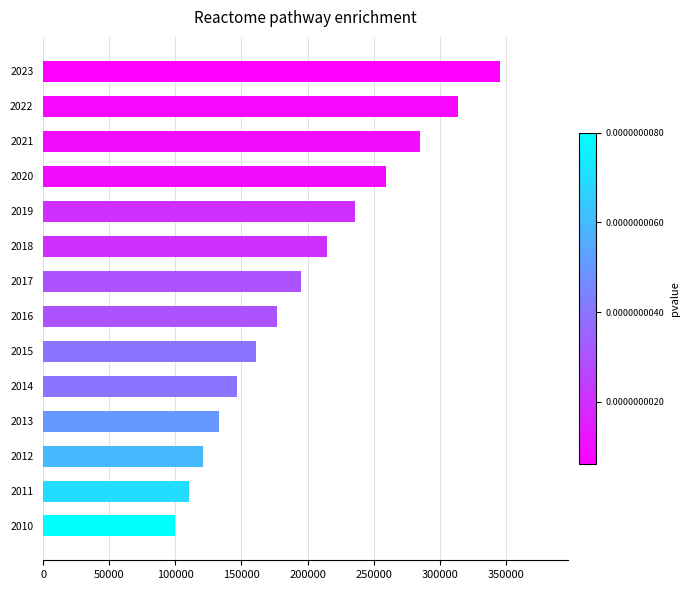

What is the sum of all values?

2797498.3